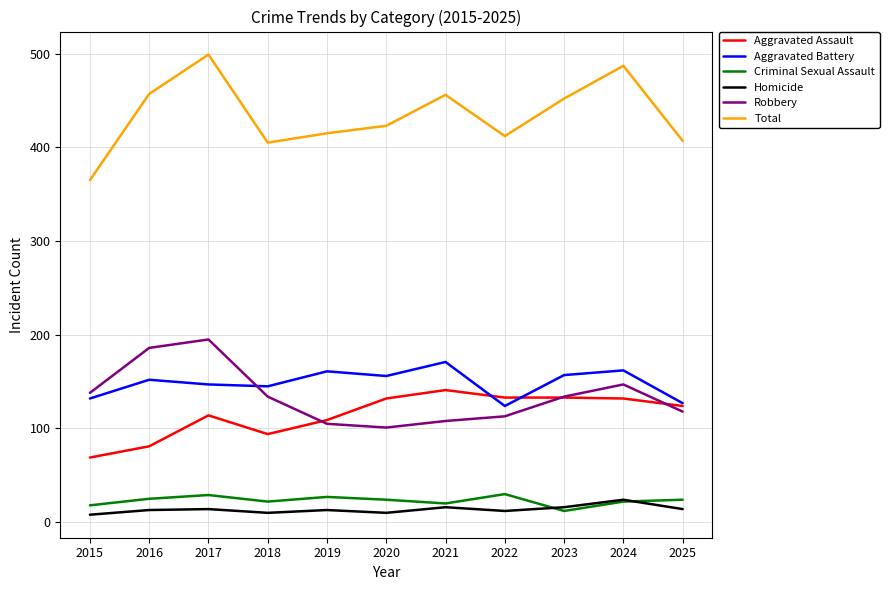

Is this an area chart (filled region under the line)?

No